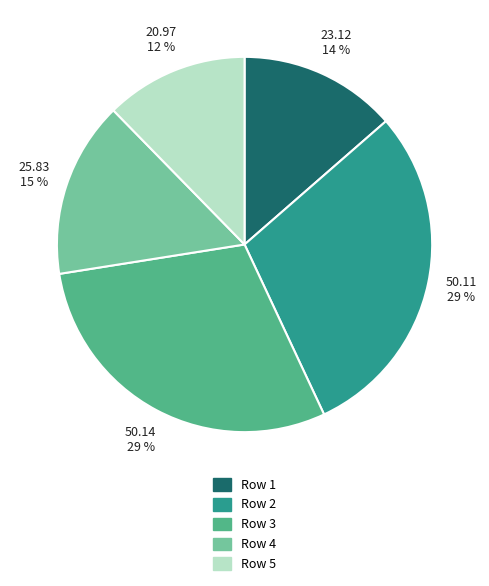

Is there any slice that represents more than half of the pie?

No